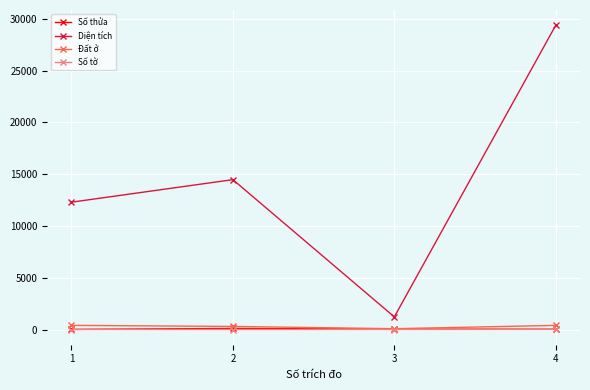

True or false: Số thửa has more than 0 interior local peaks.

True